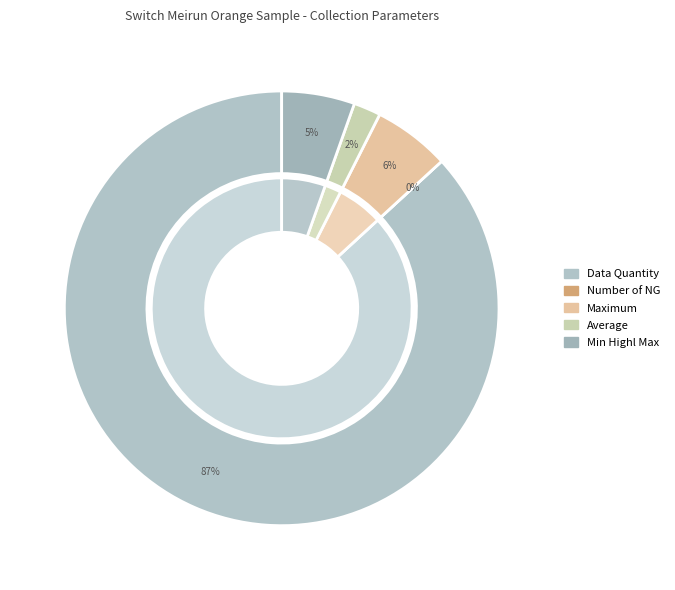

Between Data Quantity and Number of NG, which is larger?

Data Quantity